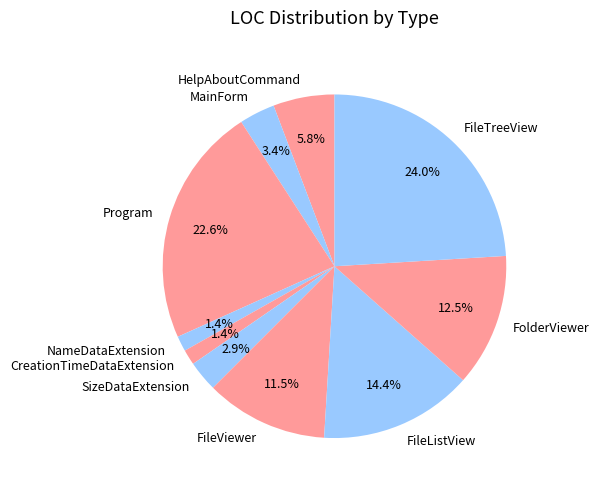

Is HelpAboutCommand the majority of the pie?

No